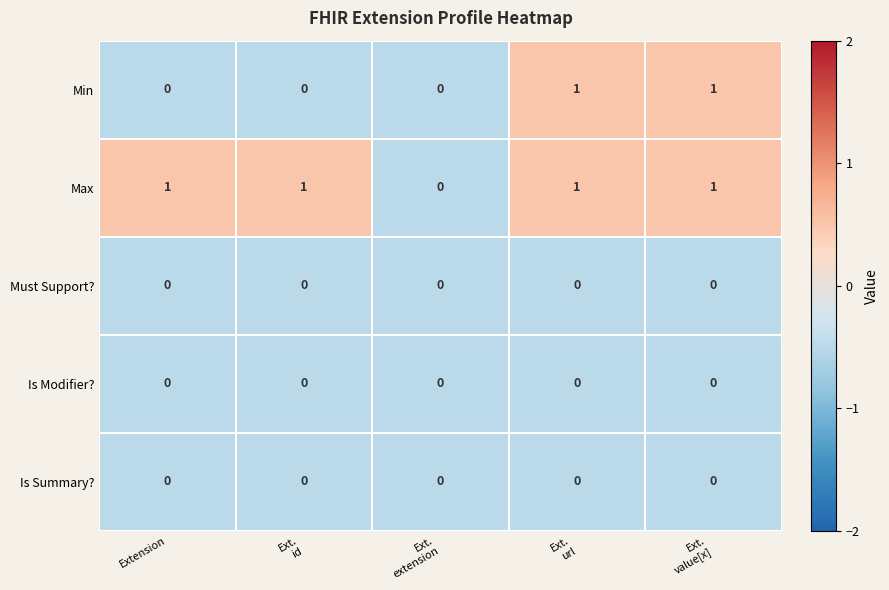

Which series has the largest total across all categories?

Max